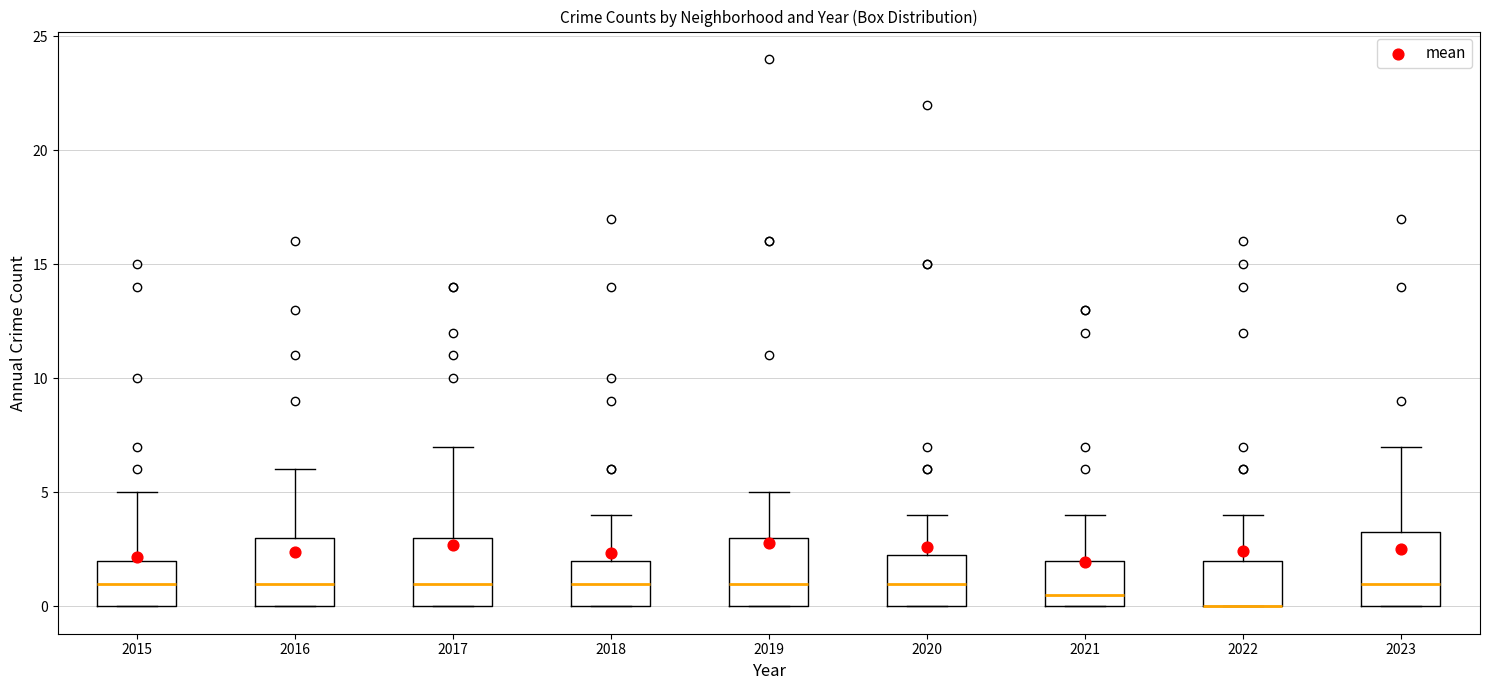

Where is the upper edge of the box at x = 2021 on the y-axis? The values are not printed on the chart, so give them approximately, as read against the axis.

2.0